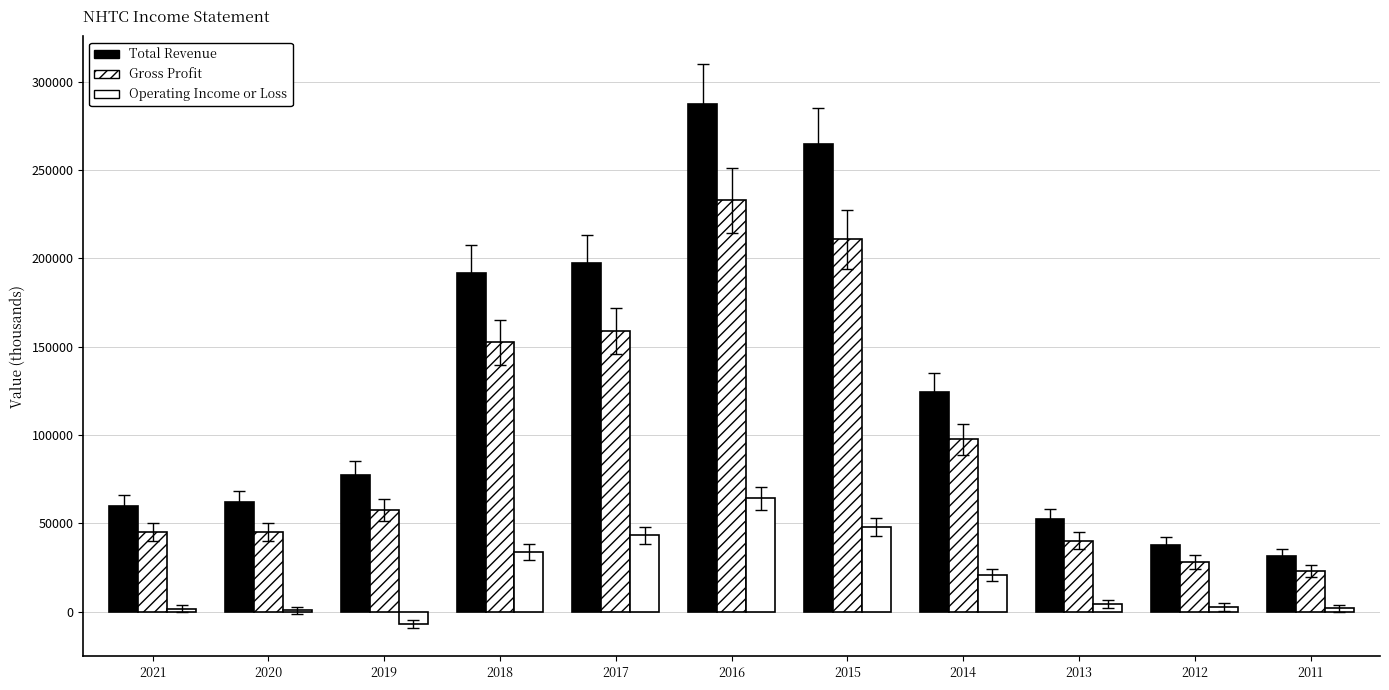

What is the difference between the maximum and minimum values in the Operating Income or Loss series?

71100